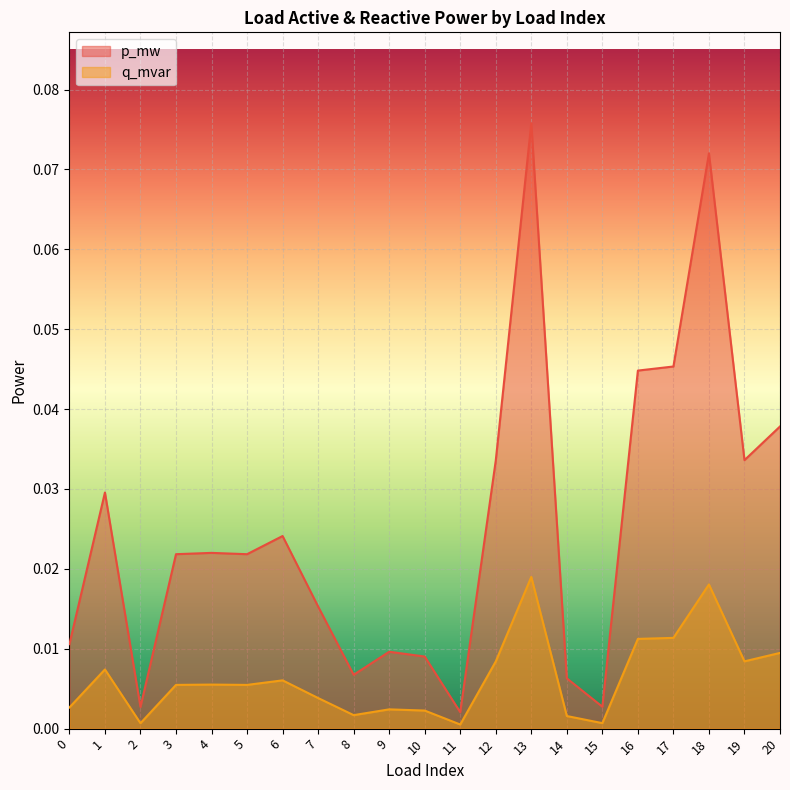

True or false: q_mvar has more than 1 points higher than both neighbors.

True